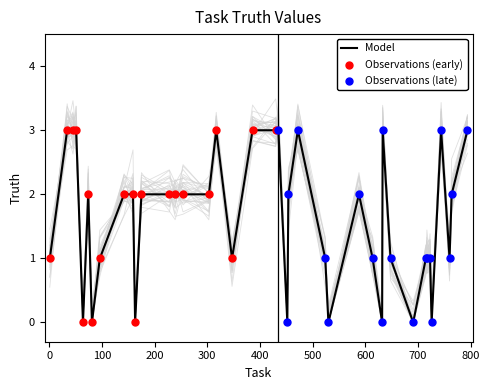

Between 435 and 74, which is larger?

435